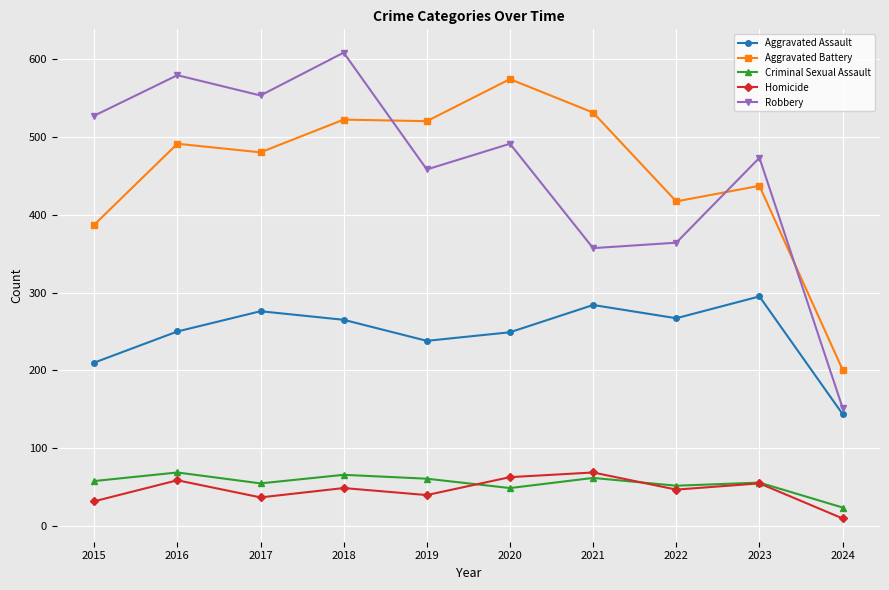

True or false: Aggravated Battery has a value of 437 at 2023.

True